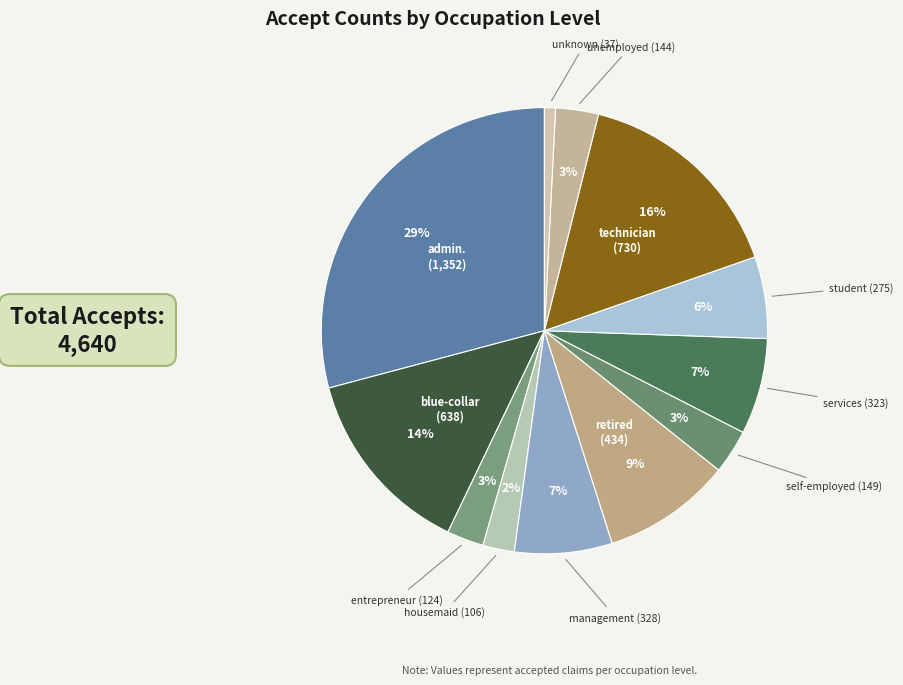

Count the number of slices in the pie.

12